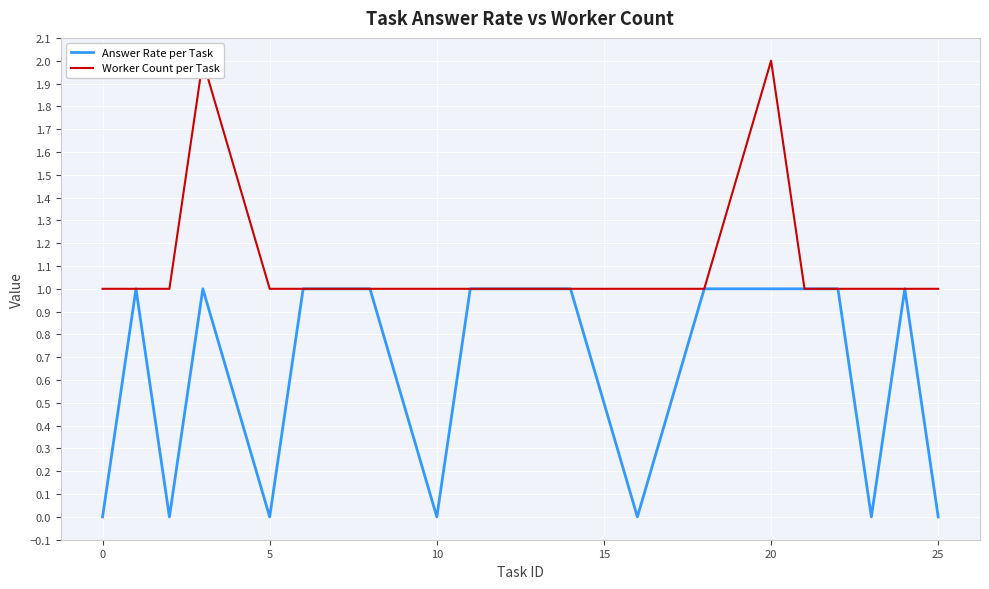

True or false: Worker Count per Task and Answer Rate per Task intersect in this chart.

False